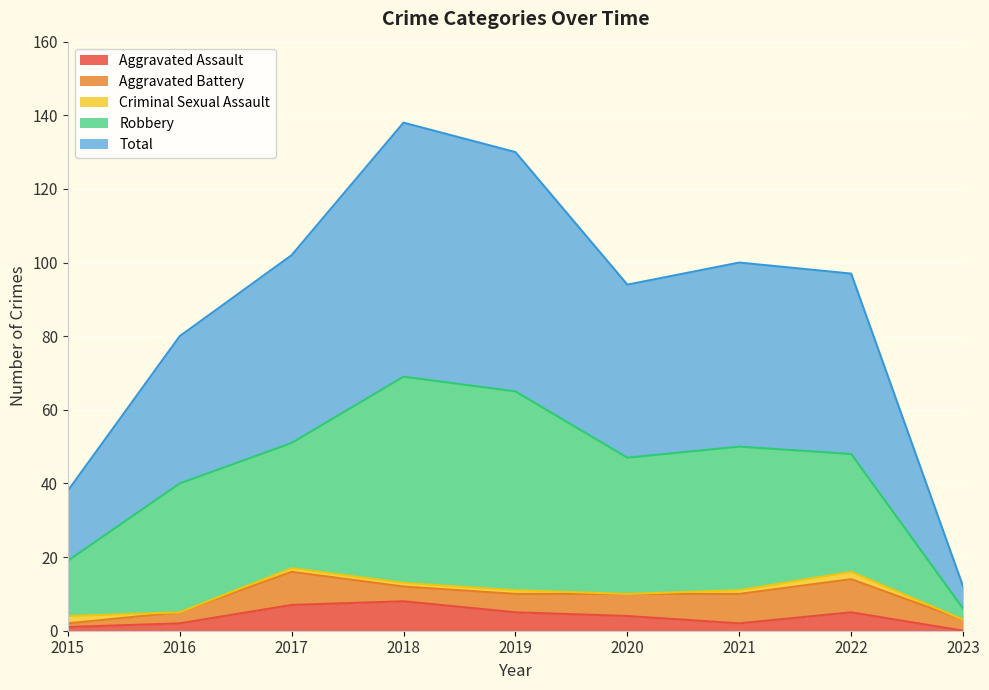

True or false: Total and Criminal Sexual Assault intersect in this chart.

False